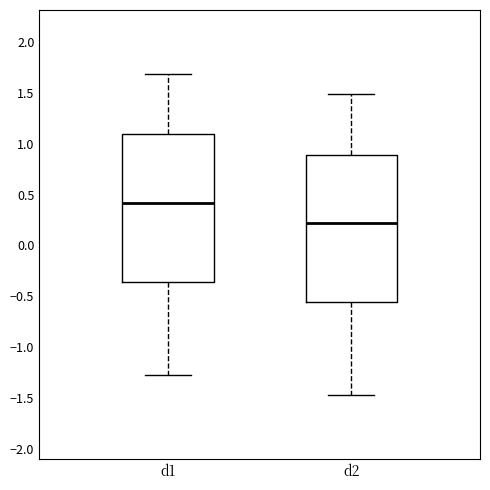

Which box has the lowest median line?

d2